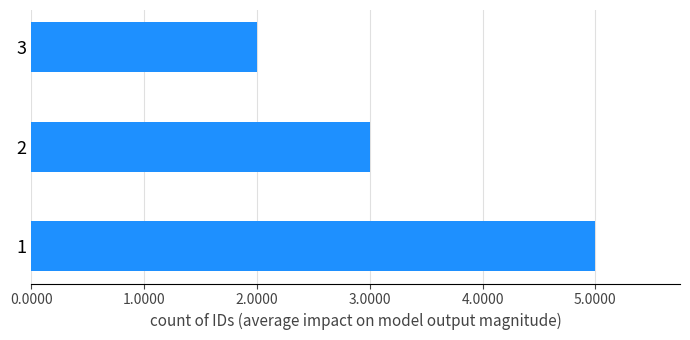

What is the difference between the second highest and minimum values?

1